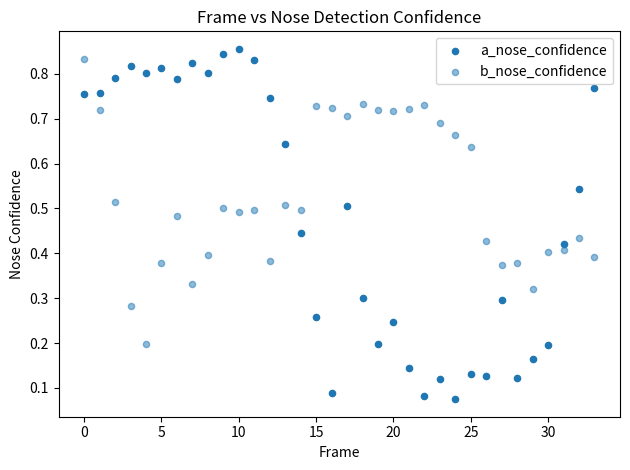

How many data points are displayed?

68